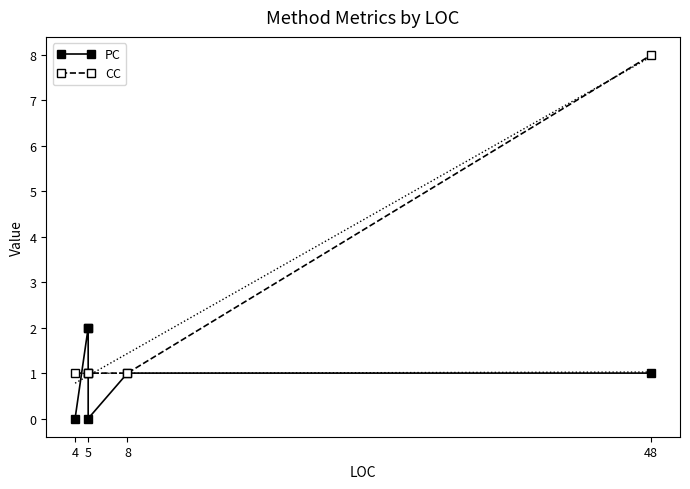

Which series has the largest range (max minus min)?

CC